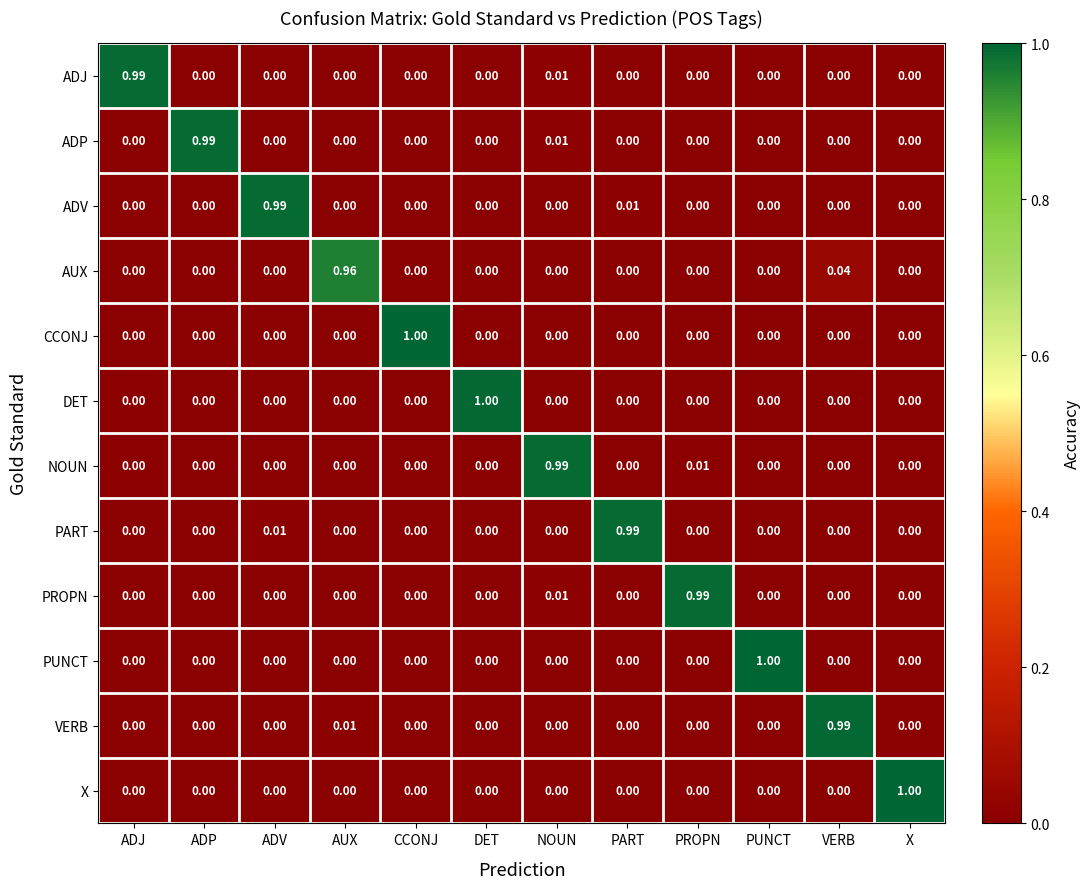

At which category is the sum across all series the highest?

VERB